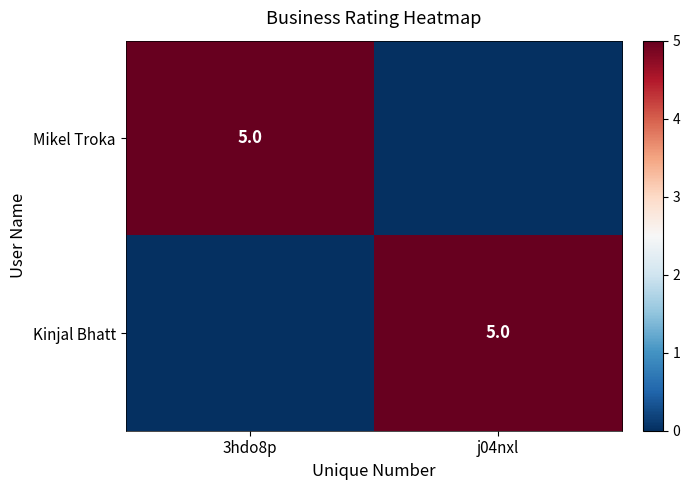

Is it true that Kinjal Bhatt equals 5 at j04nxl?

True